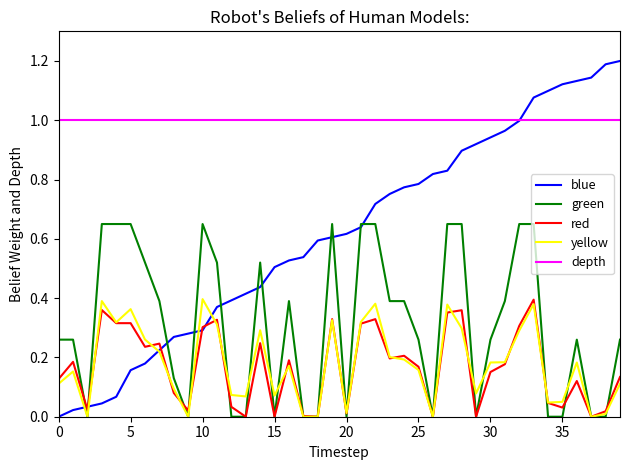

True or false: red and depth cross at least once.

False